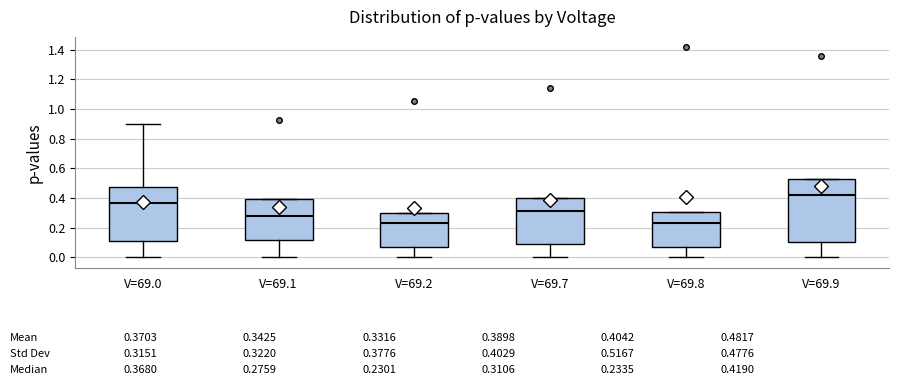

Which box is the tallest, from its lower edge to its upper edge?

V=69.9